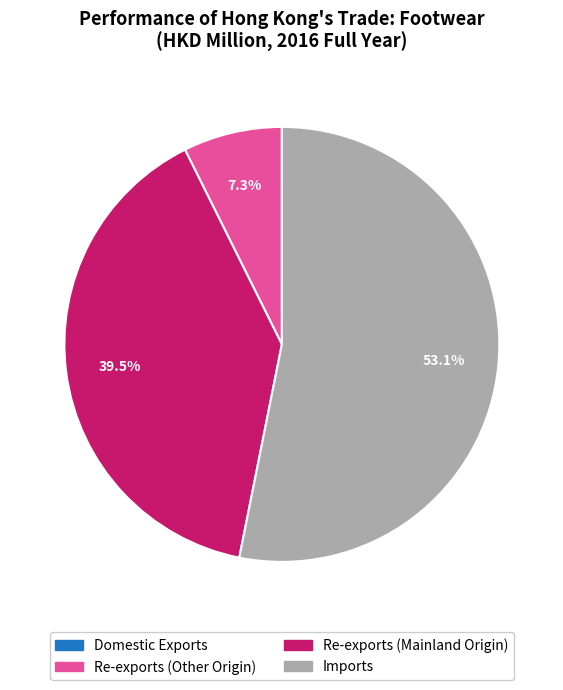

Is there any slice that represents more than half of the pie?

Yes